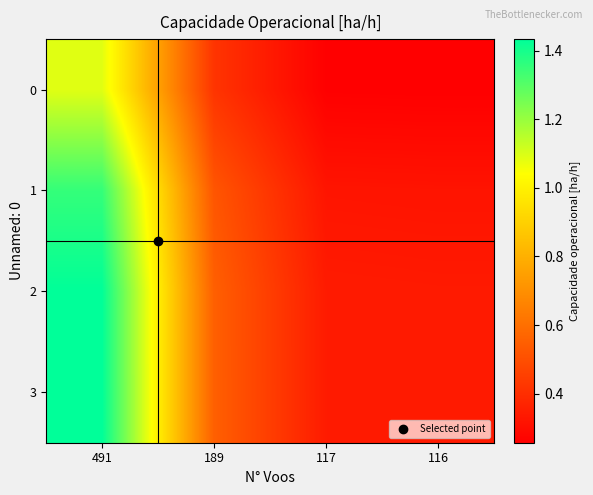

Reading left to right, transcribe all the data shown in this chart.

0: 491=1.1	189=0.4	117=0.3	116=0.3
1: 491=1.4	189=0.5	117=0.3	116=0.3
2: 491=1.4	189=0.6	117=0.3	116=0.3
3: 491=1.4	189=0.6	117=0.3	116=0.3